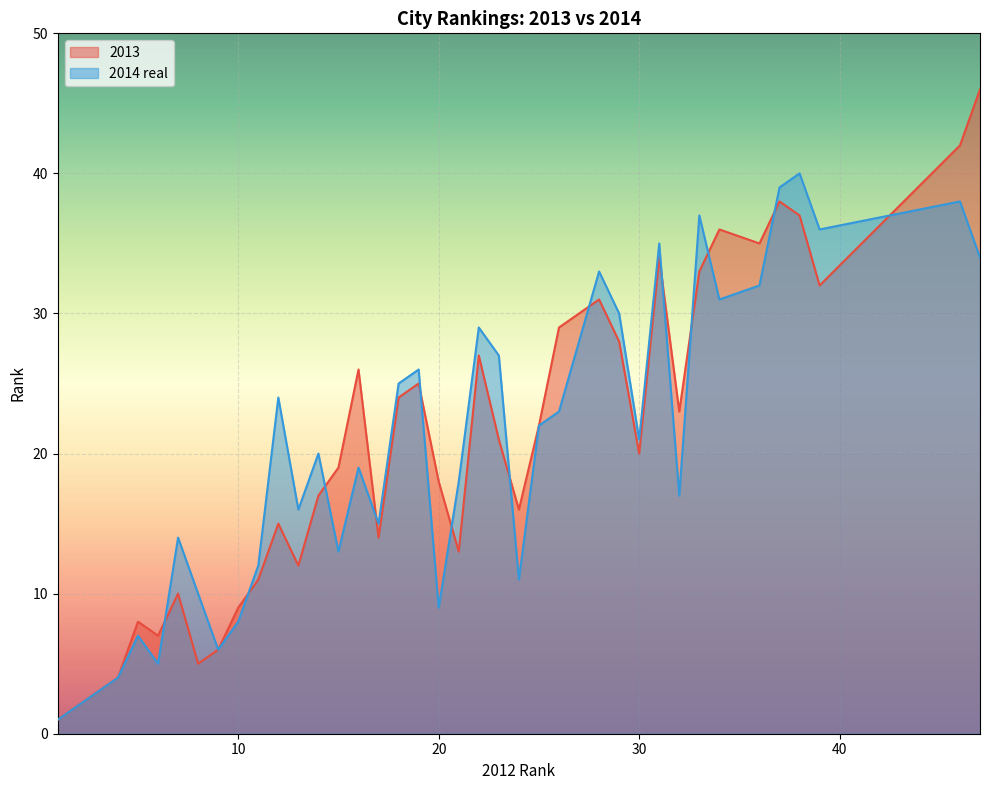

What is the label of the 31st point from the right?

8